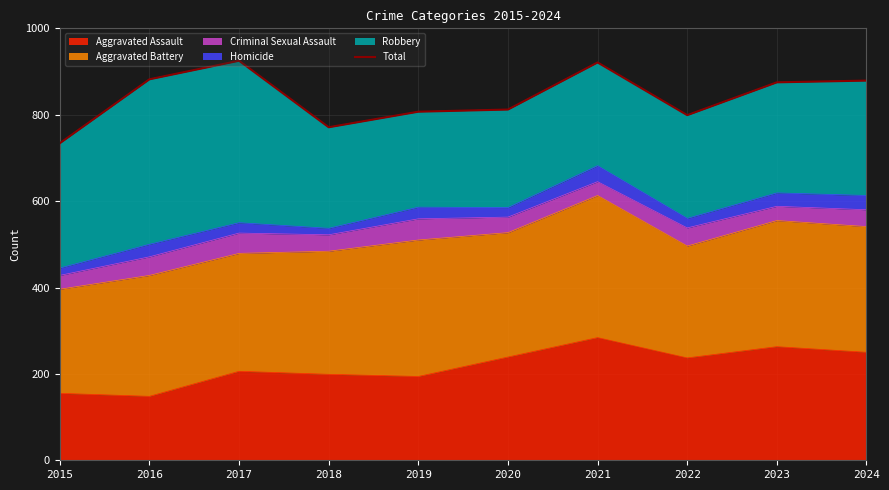

What is the difference between the maximum and minimum values?

191